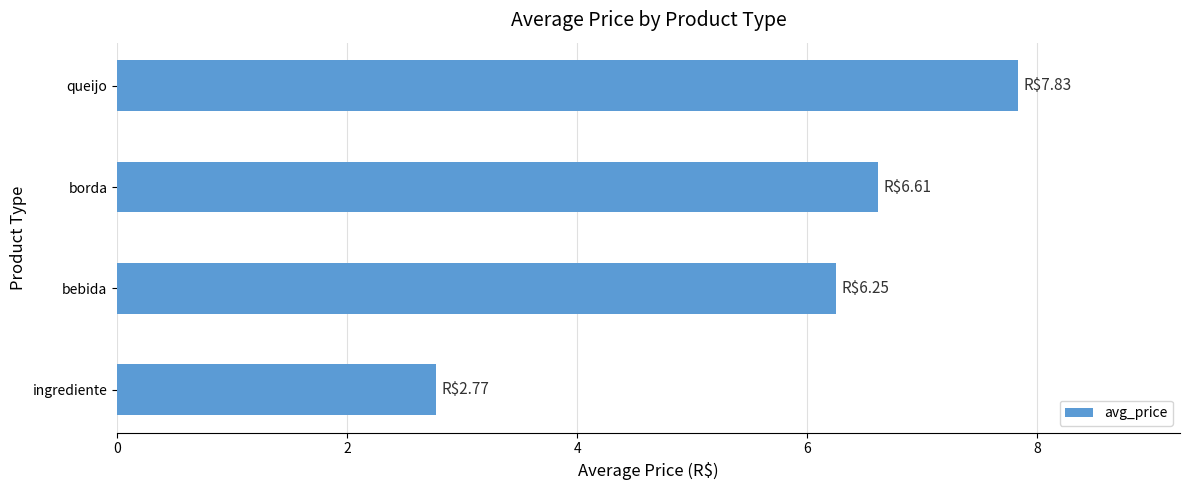

What is the maximum value shown in the chart?

7.8